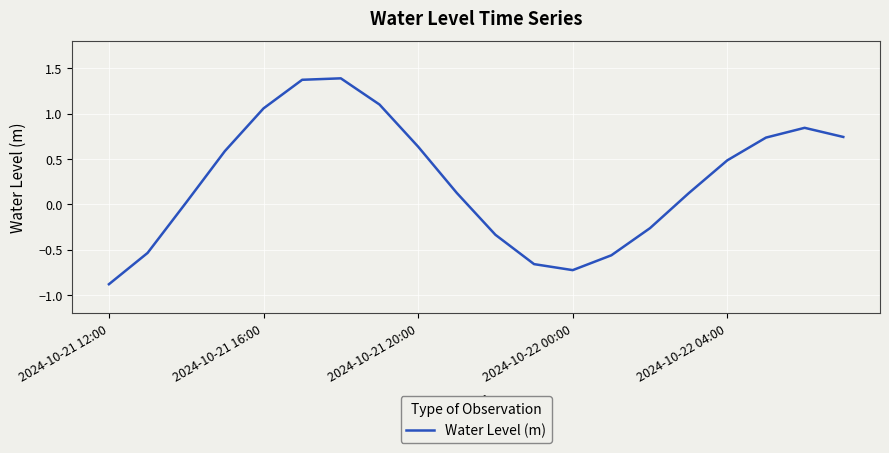

What is the smallest value displayed?

-0.9